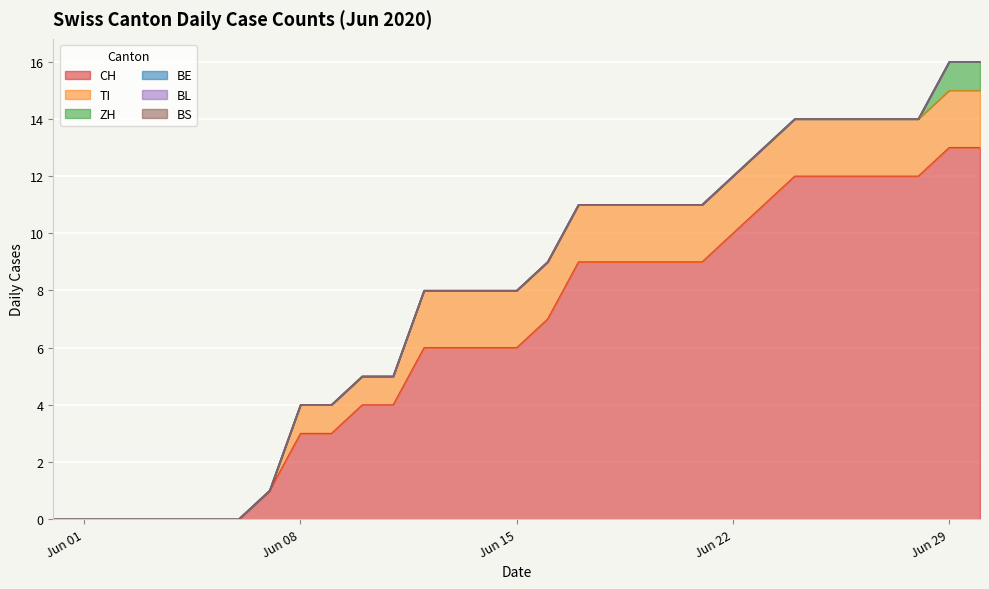

What is the total value across all series at 2020-06-21?

11